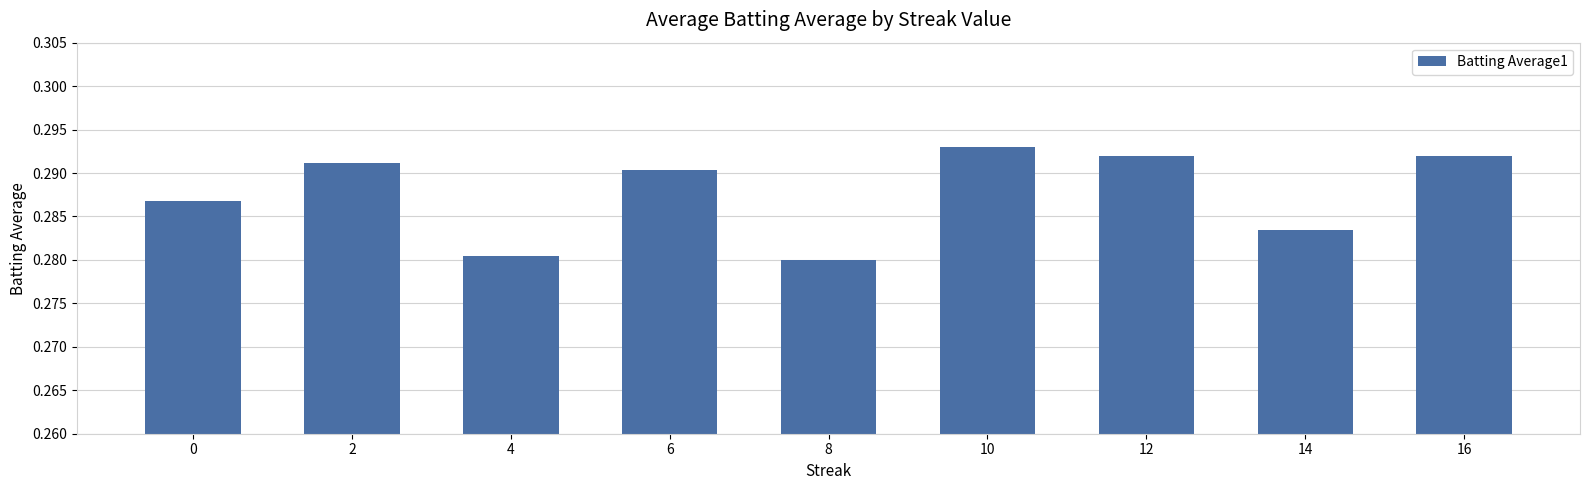

Which category has the highest value across all series?

10